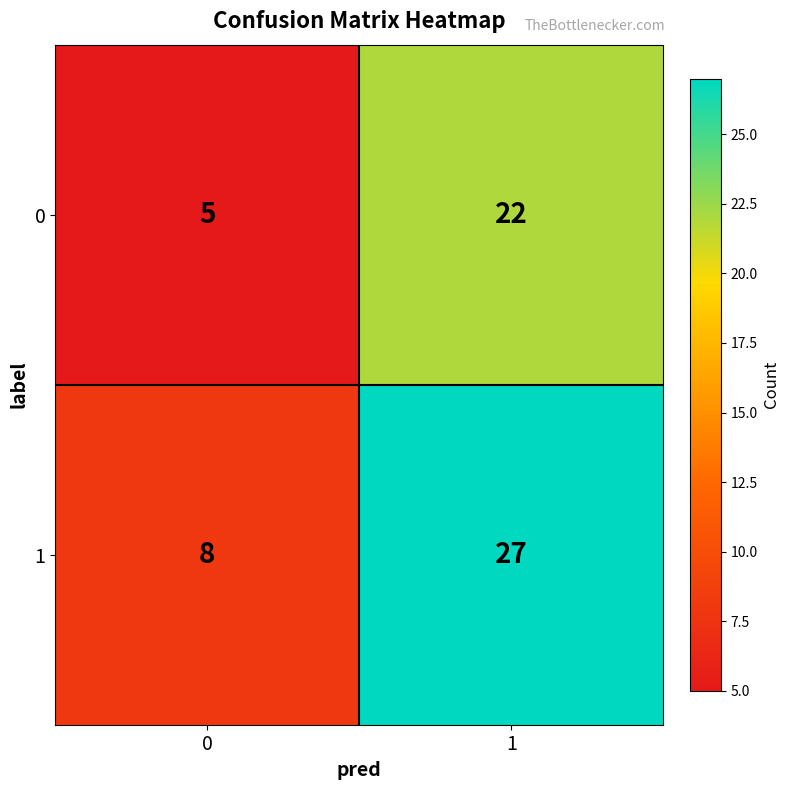

What is the total value across all series at 1?

49